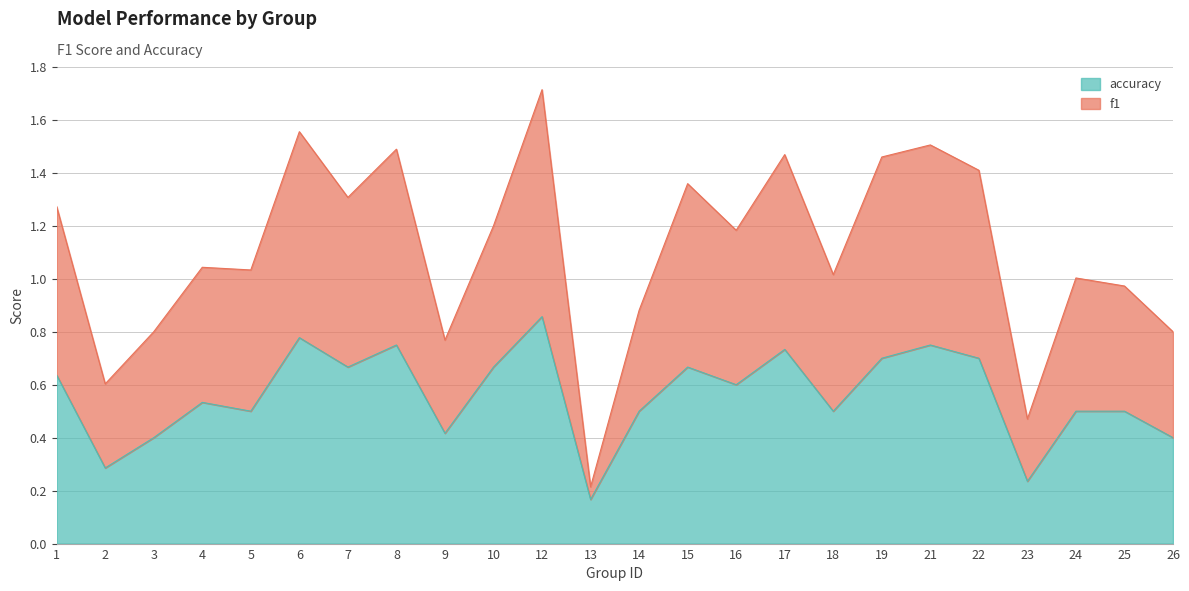

List the series in order of their overall mean, highest first.

f1, accuracy